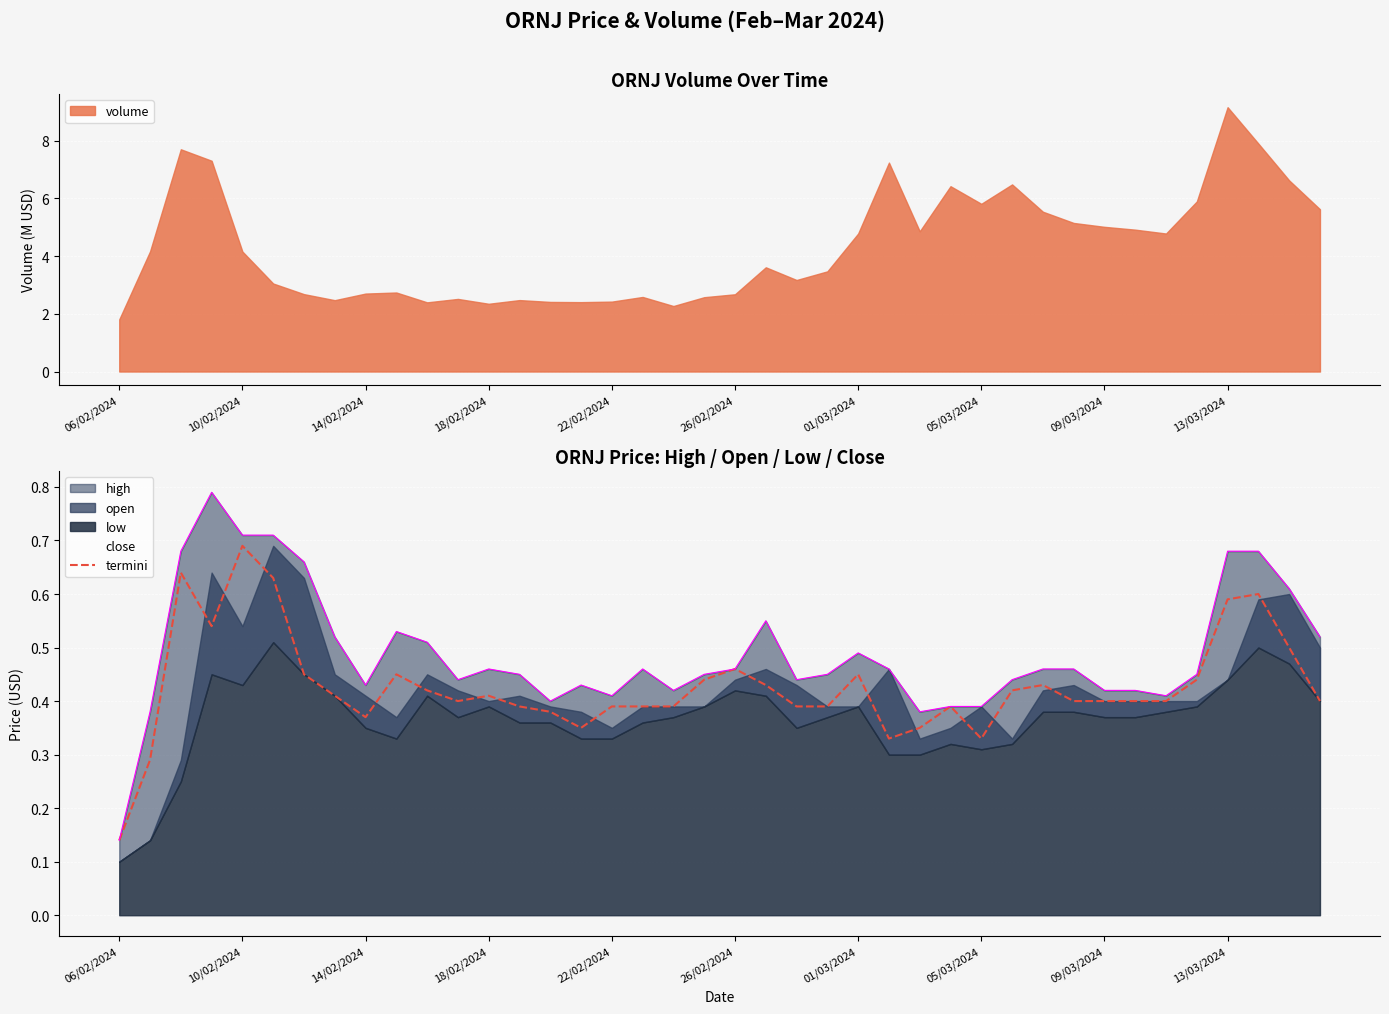

True or false: termini and close cross at least once.

False